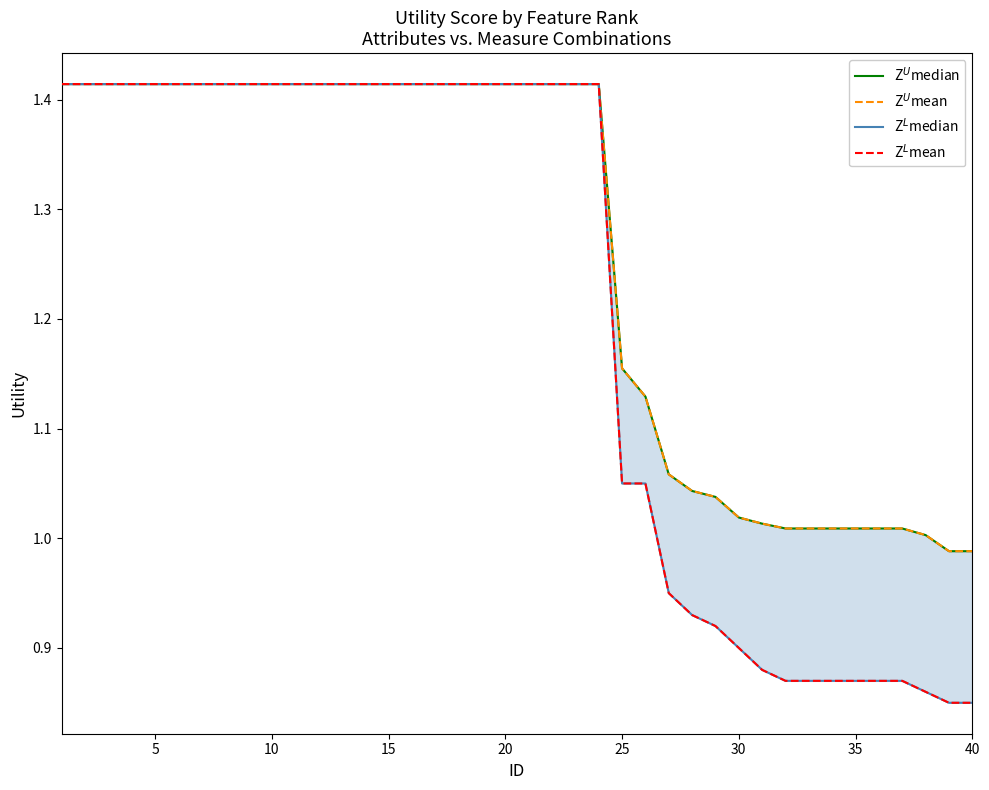

True or false: Z$^L$mean and Z$^U$mean cross at least once.

False